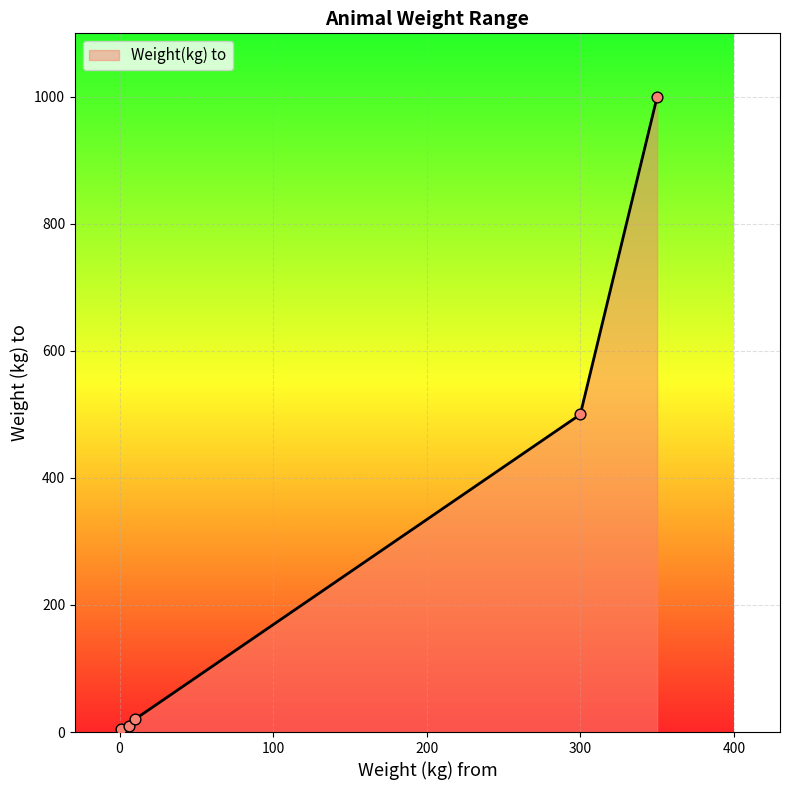

True or false: there are more than 2 points higher than both neighbors.

False